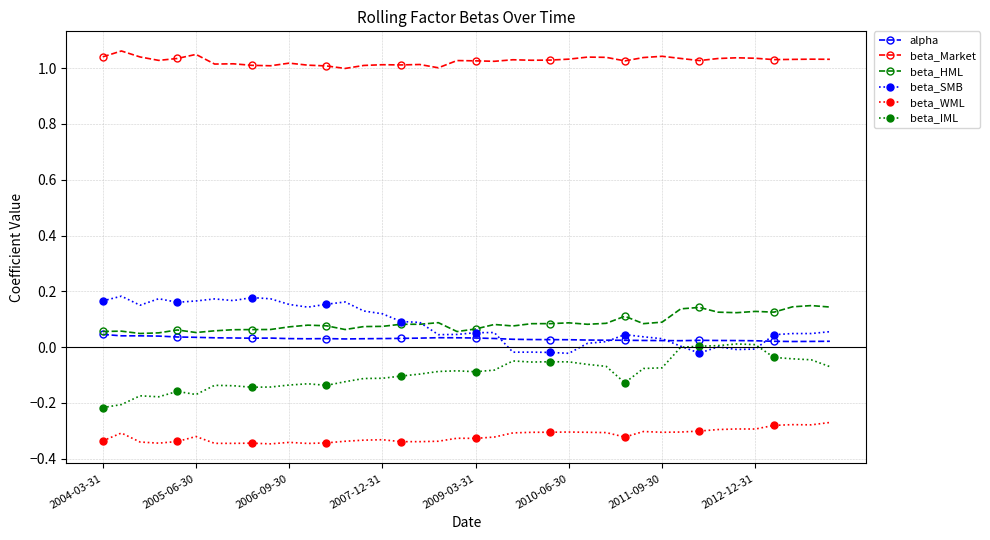

True or false: beta_WML and beta_HML cross at least once.

False